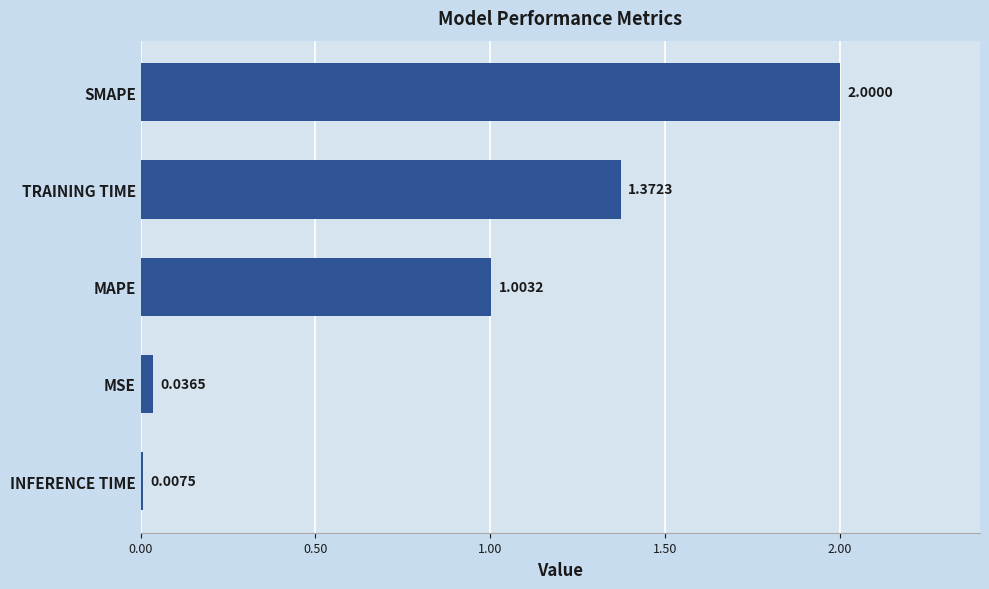

List the labels in order of value, largest first.

SMAPE, TRAINING TIME, MAPE, MSE, INFERENCE TIME